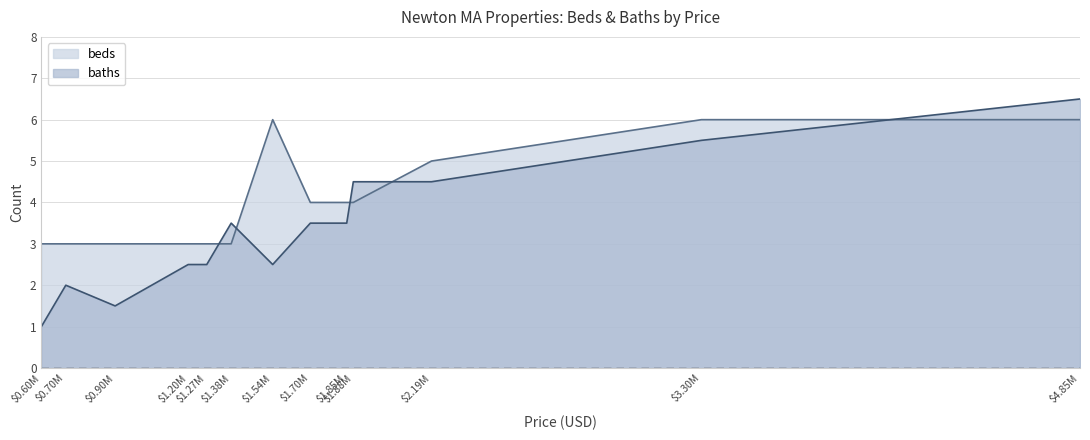

What is the average value of the beds series?

4.1